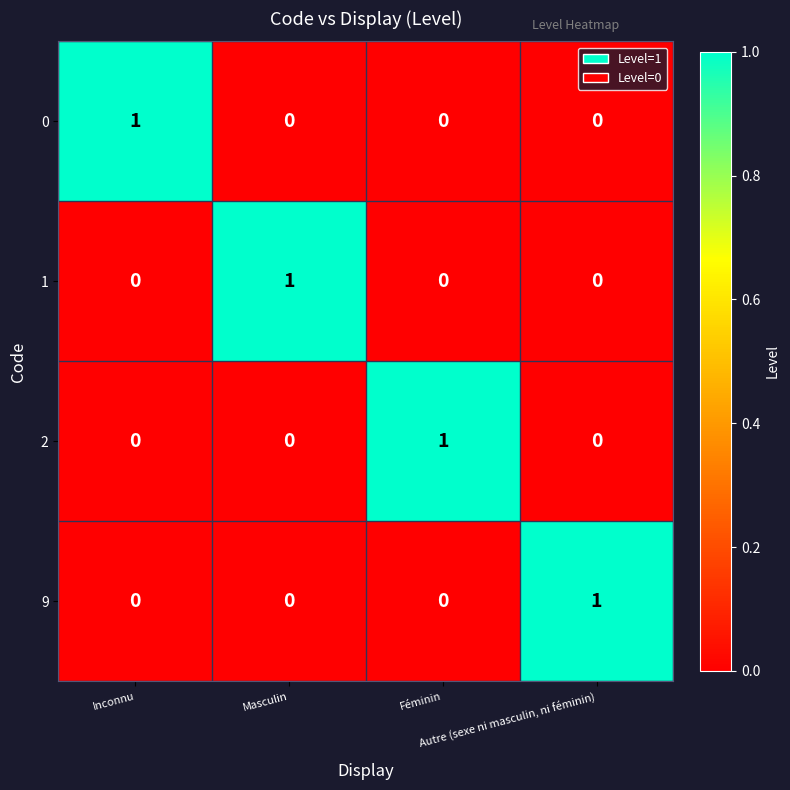

How many 1 values are between 0 and 1?

4